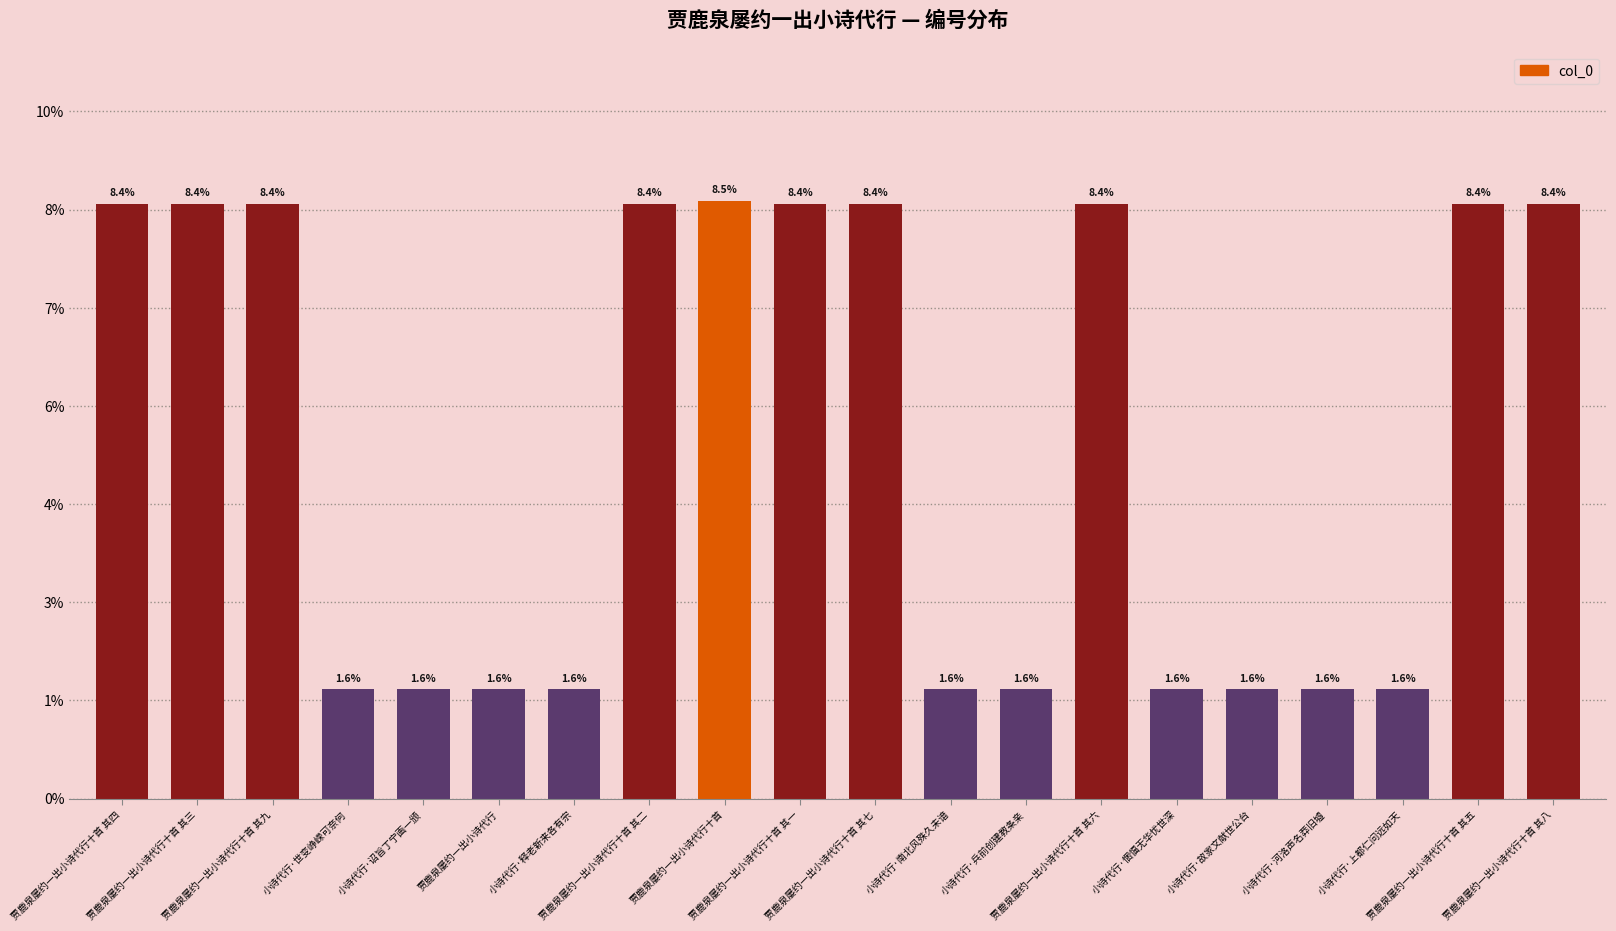

Which category has the lowest value across all series?

贾鹿泉屡约一出小诗代行